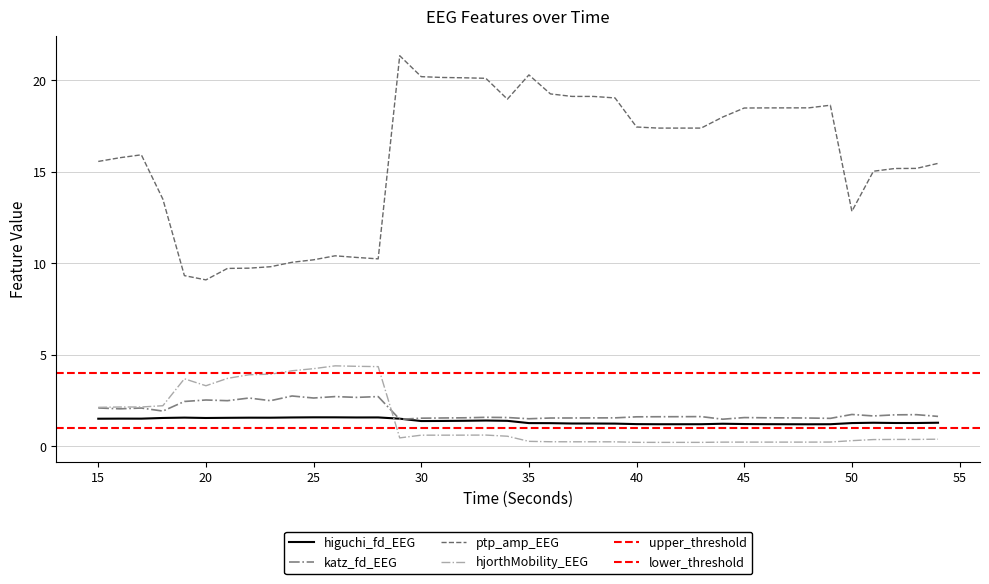

Does the chart have visible grid lines?

Yes